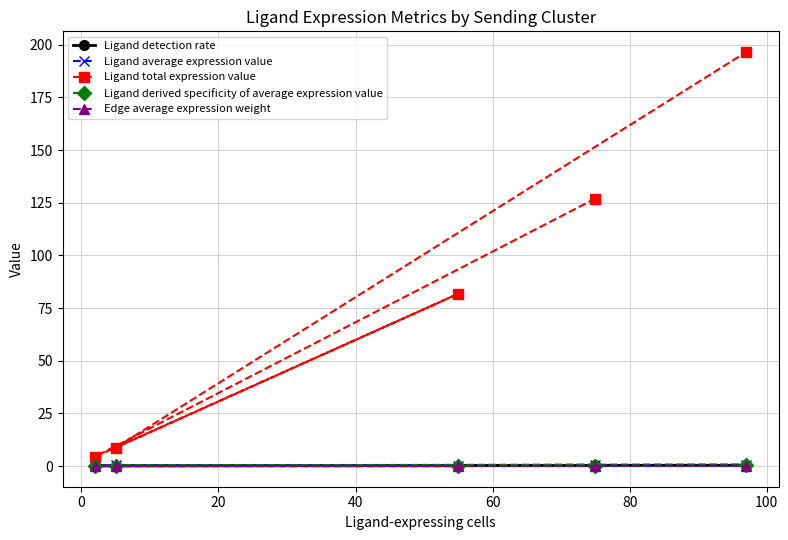

Which series has the largest total across all categories?

Ligand total expression value